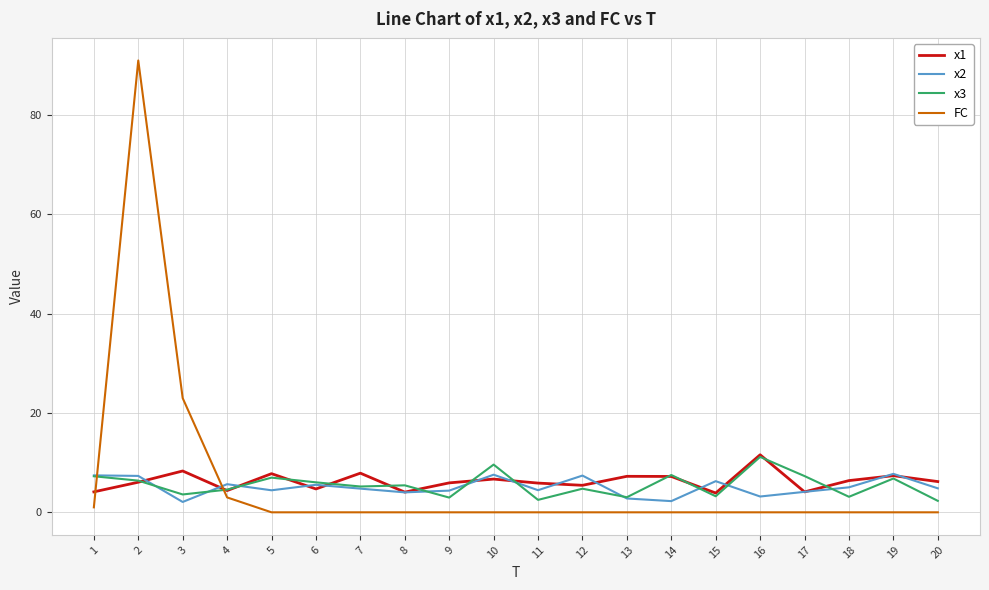

The FC series shows 0.0 at 11. True or false?

True